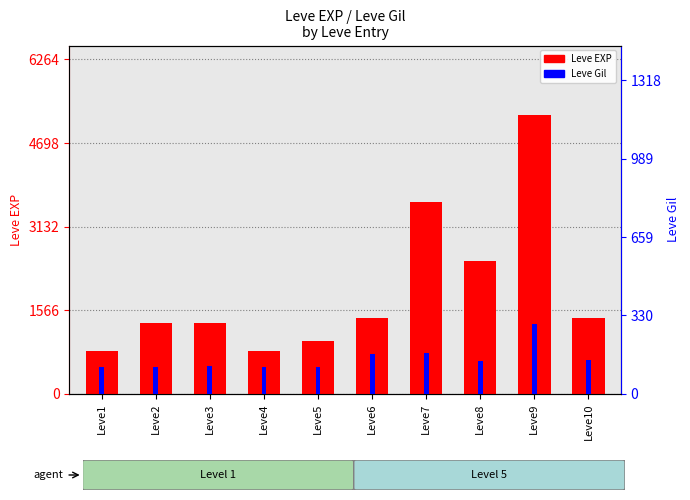

At Leve5, list the series in order from smallest to largest.

Leve Gil, Leve EXP